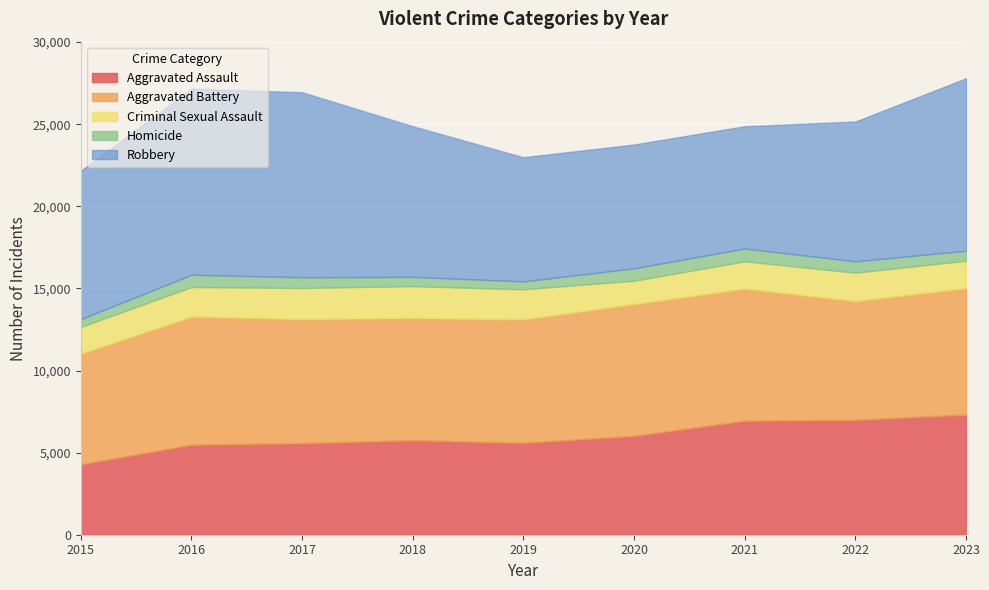

What are all the series names shown in the legend?

Aggravated Assault, Aggravated Battery, Criminal Sexual Assault, Homicide, Robbery